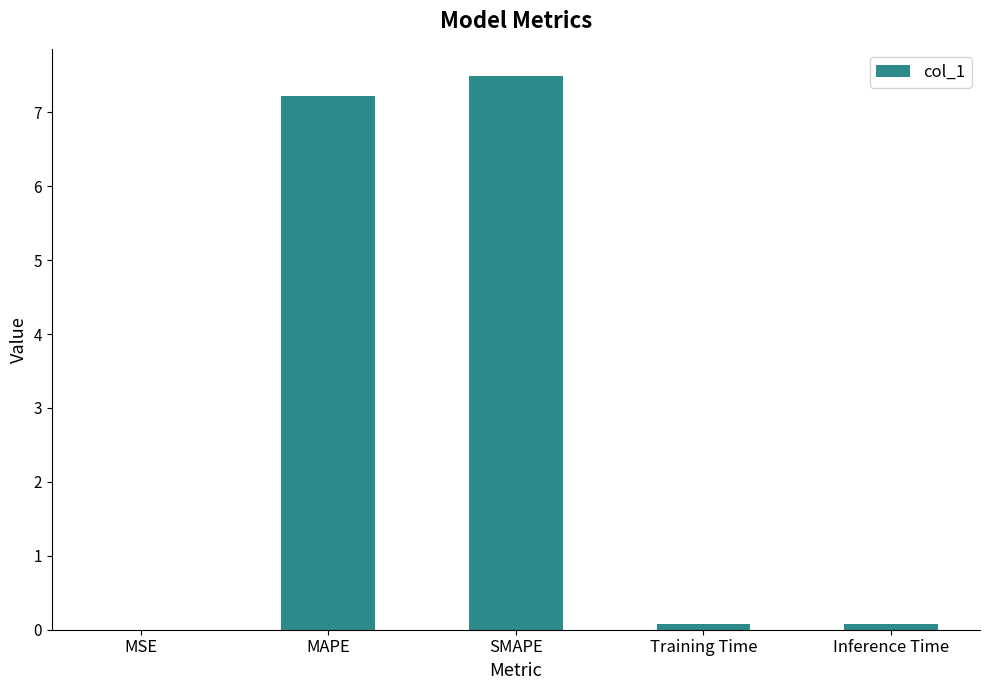

Which label corresponds to the largest value in the chart?

SMAPE